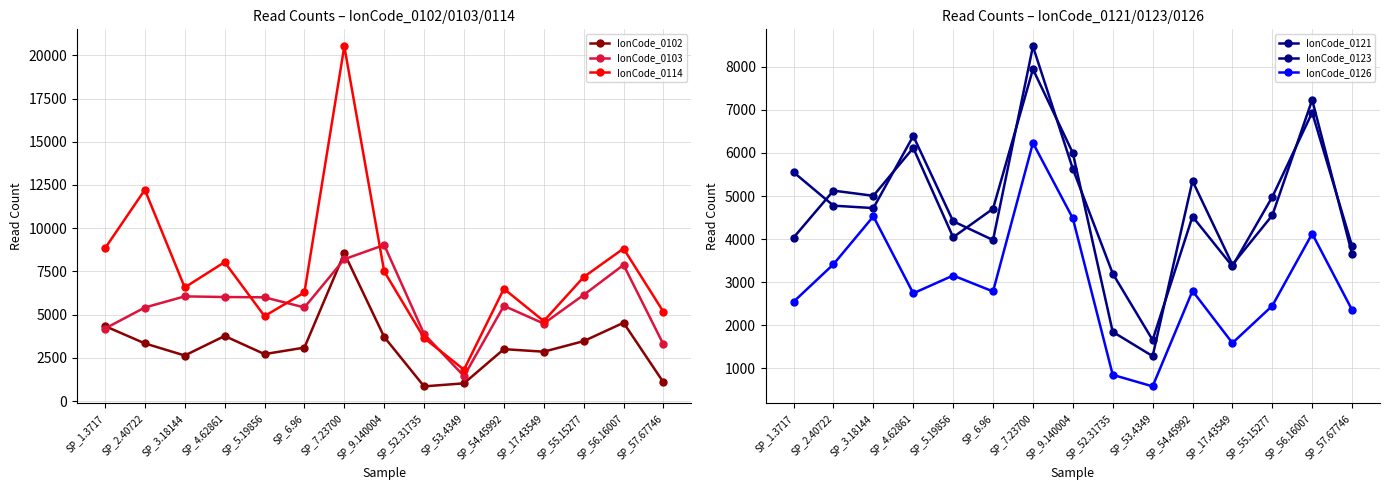

Which series changed the most between SP_9.140004 and SP_17.43549?

IonCode_0103